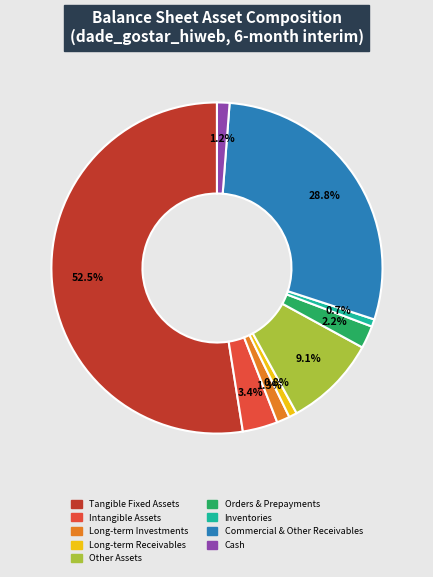

Which slice represents more than half of the pie?

Tangible Fixed Assets